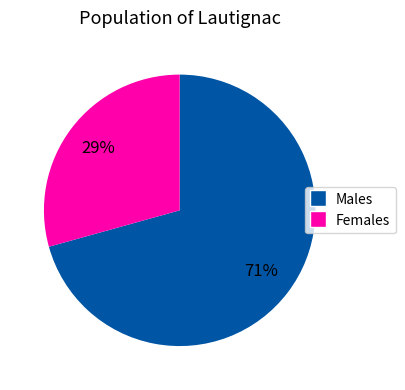

Combined, do Females and Males account for over 50%?

Yes